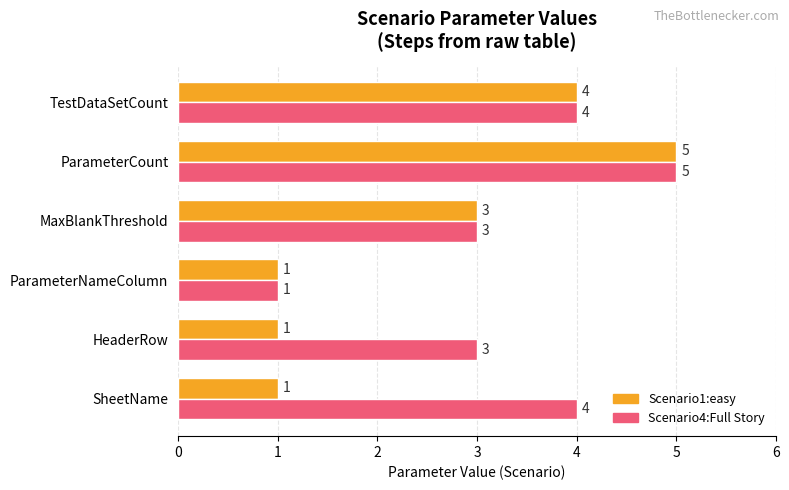

What is the total value across all series at HeaderRow?

4